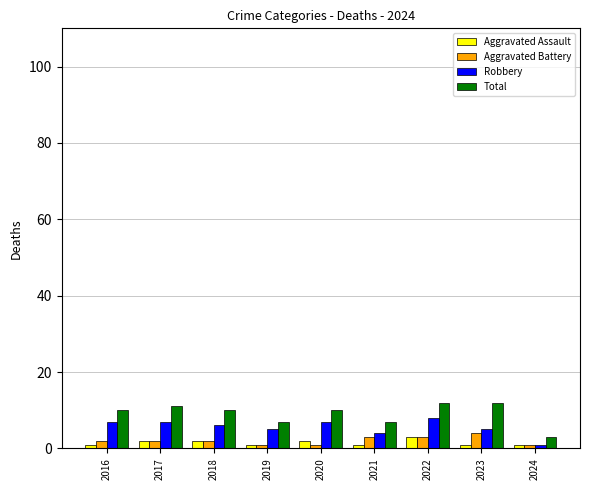

The Total series shows 10 at 2020. True or false?

True